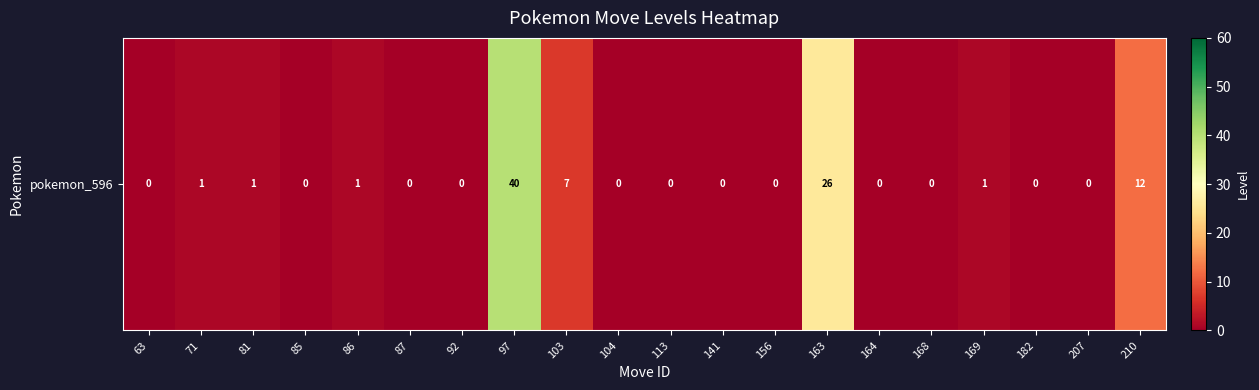

What is the sum of all values?

89